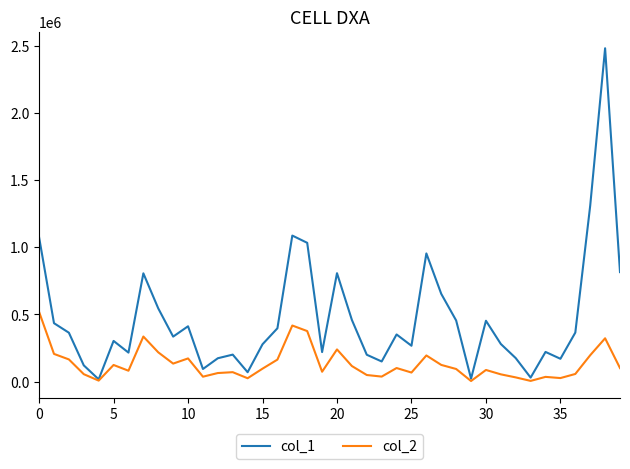

What is the greatest value displayed?

2481000